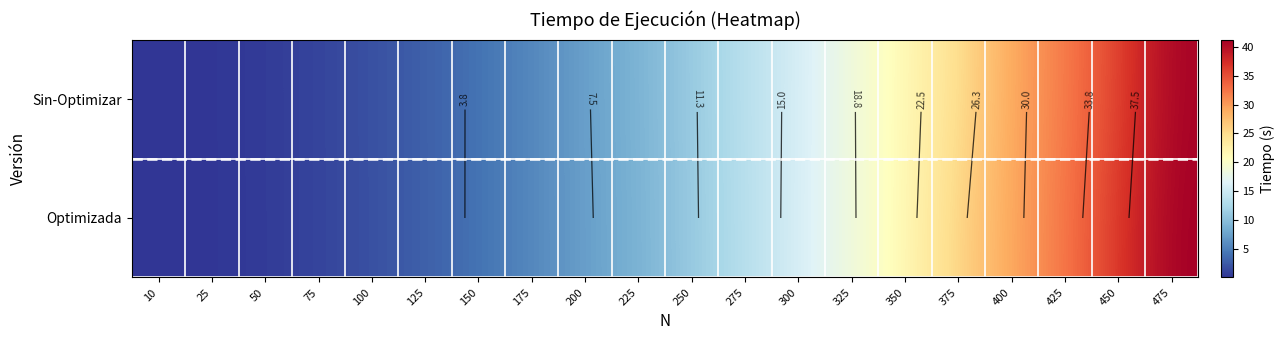

Which category has the highest value in the Optimizada series?

475